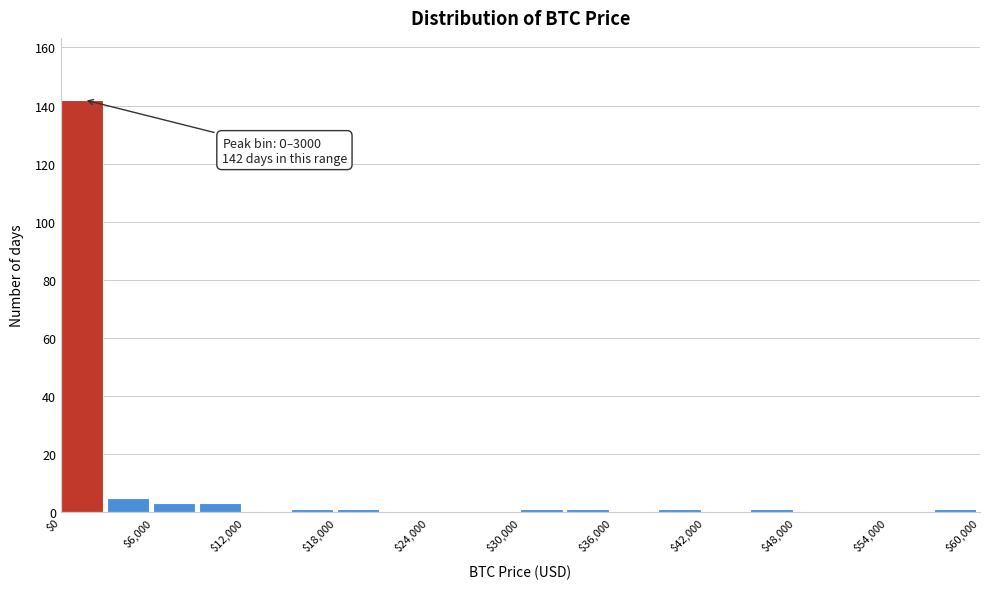

Around what value on the x-axis is the tallest bar? Give the approximate position of its centre, as read against the axis.

1000